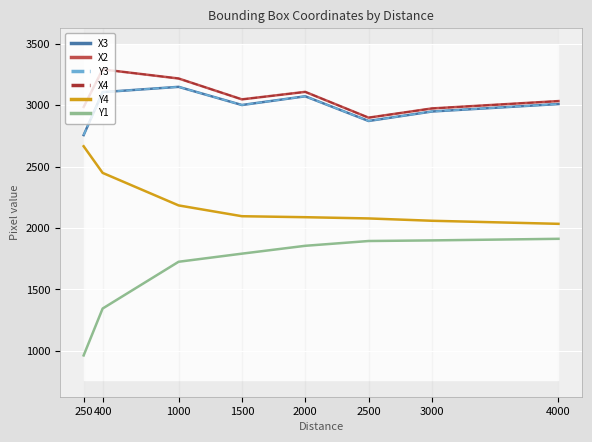

How many interior local valleys does the X3 series have?

2